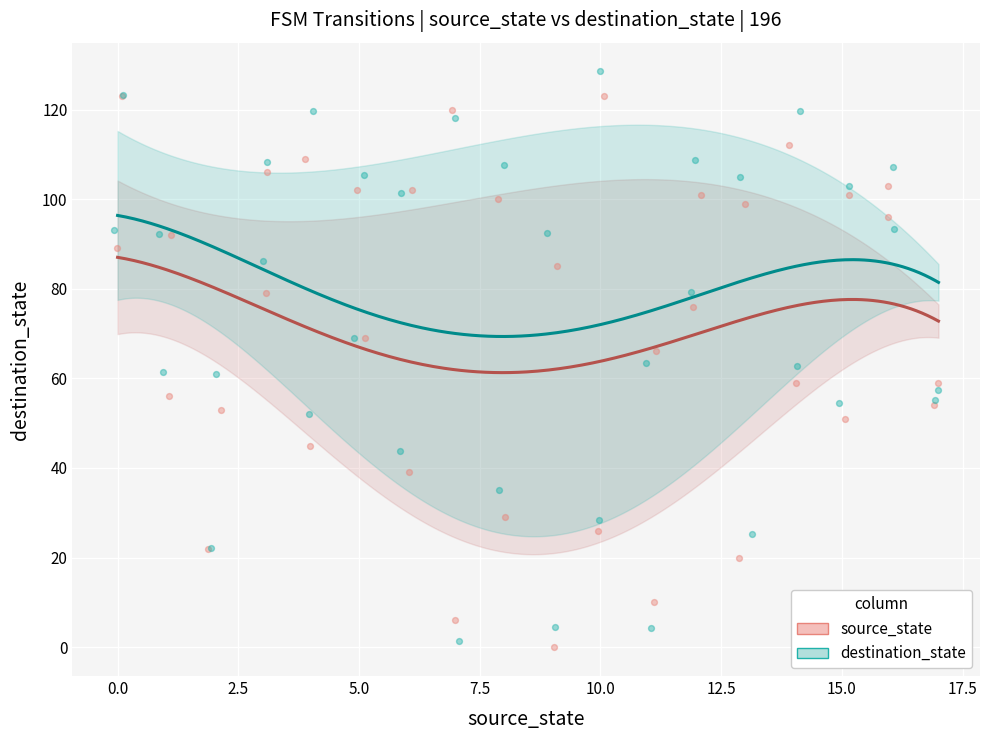

At how many categories does at least one series exceed 0?

36